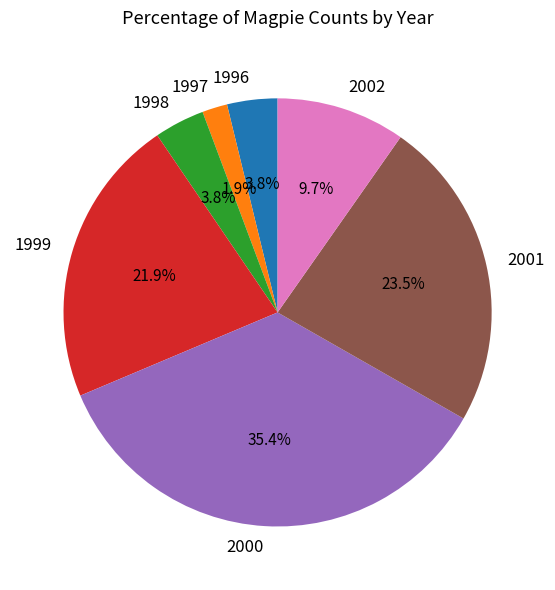

What is the ratio of the value at 1997 to the value at 2000?

0.1